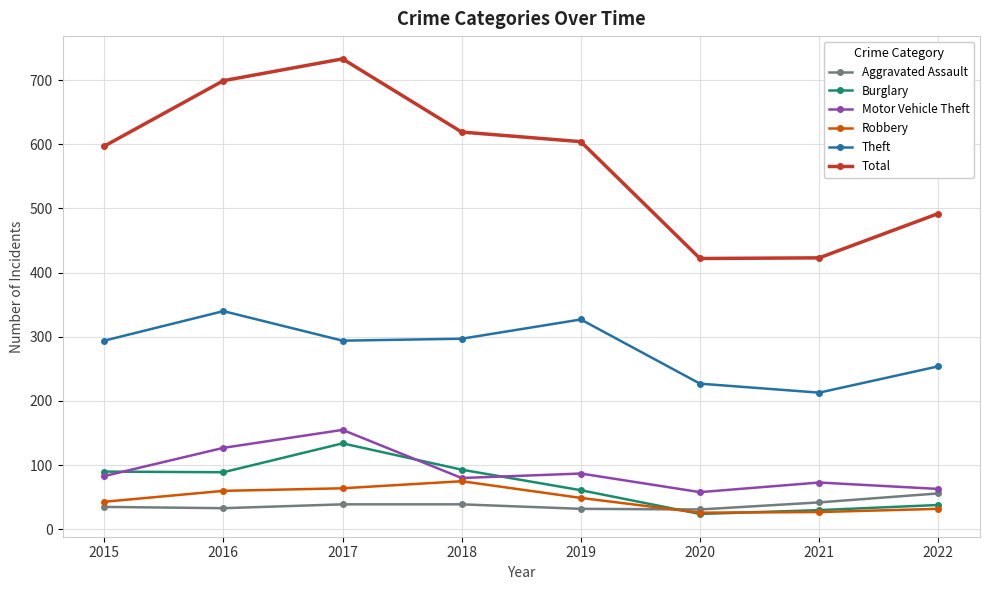

Which category has the highest value in the Burglary series?

2017